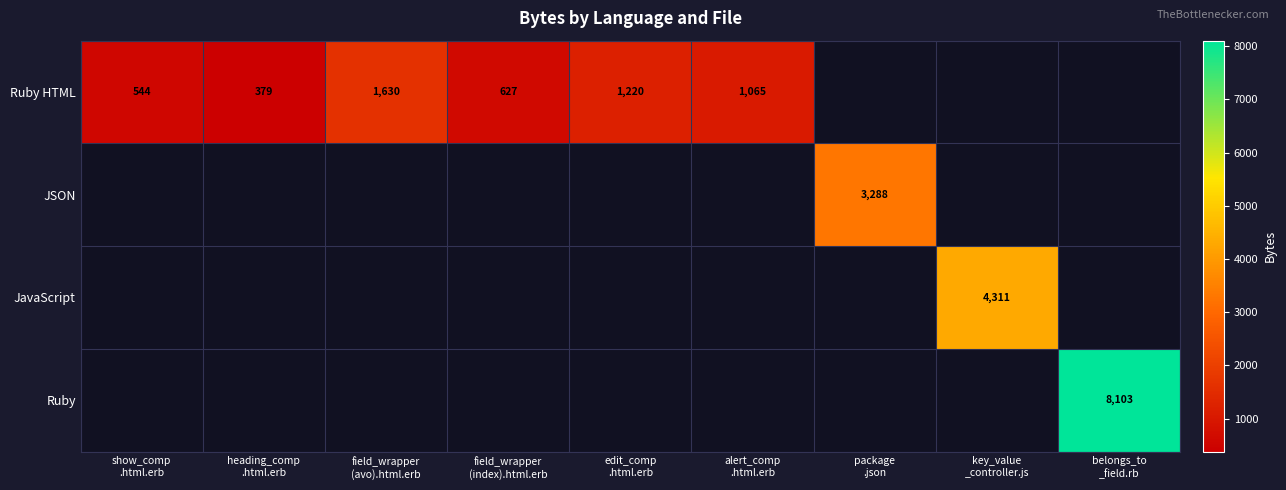

Between show_comp .html.erb and heading_comp .html.erb, which series saw the biggest shift?

Ruby HTML